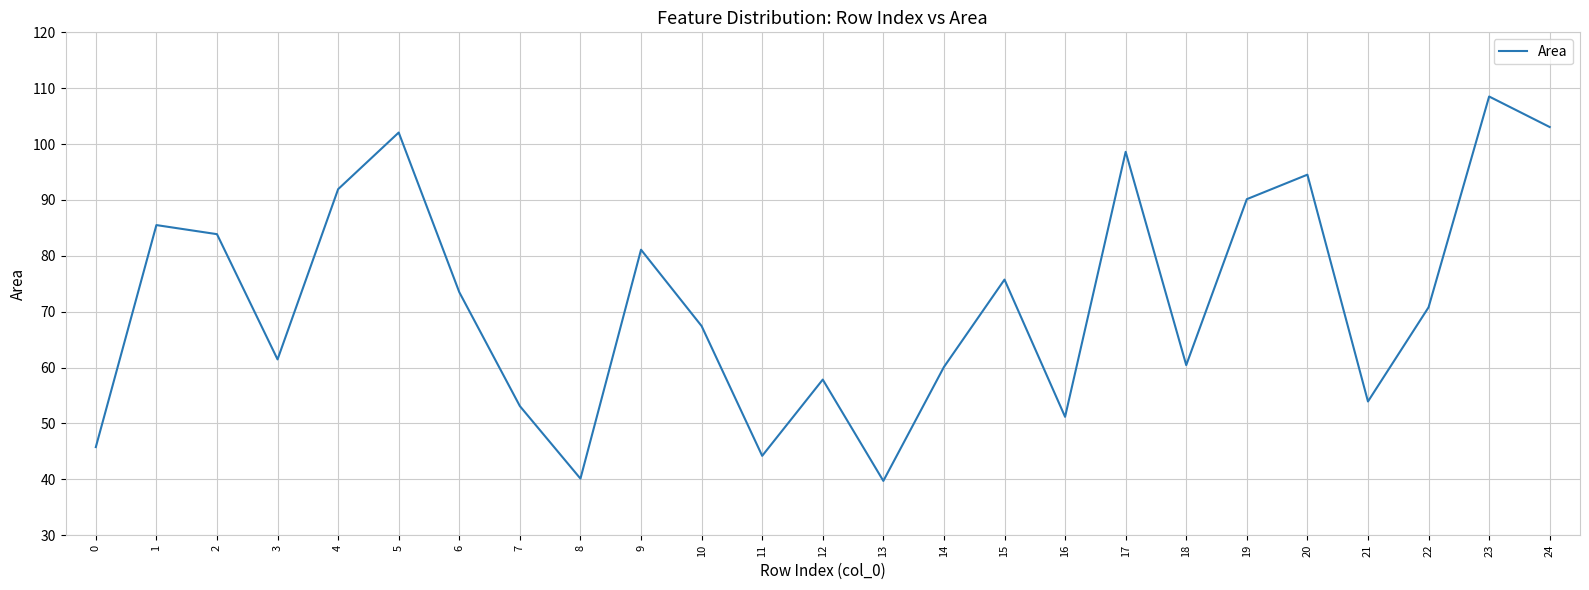

Which category has the highest value across all series?

23